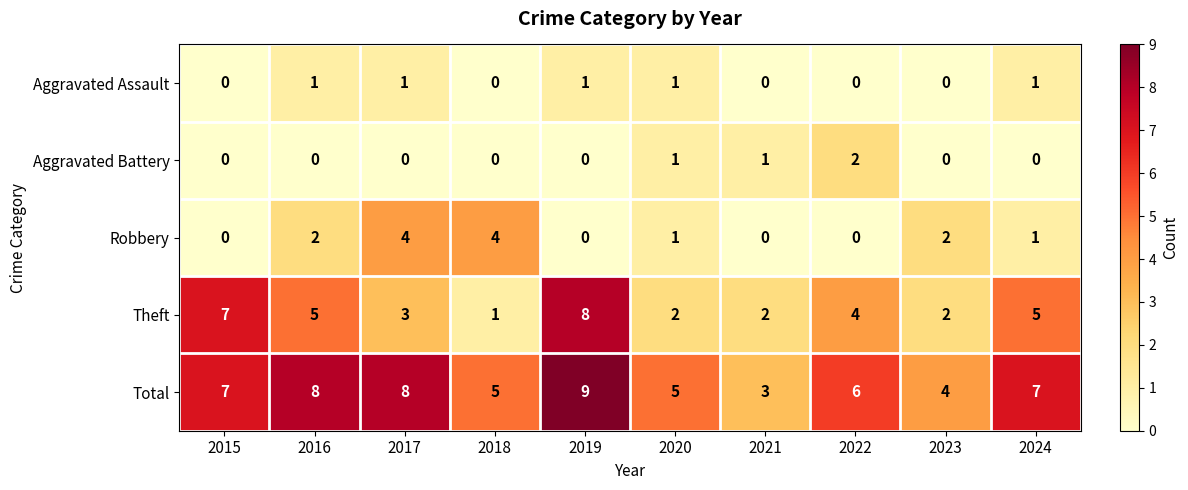

What is the difference between the highest and lowest values at 2016?

8